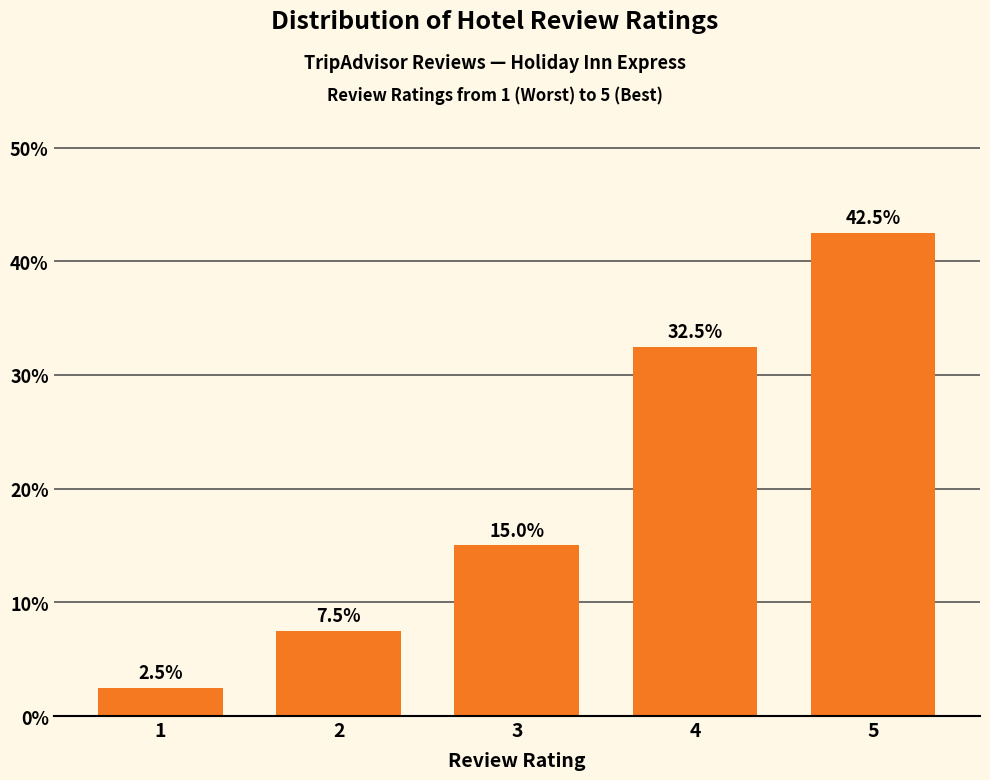

Reading left to right, extract all data points from this chart.

2.5	7.5	15.0	32.5	42.5